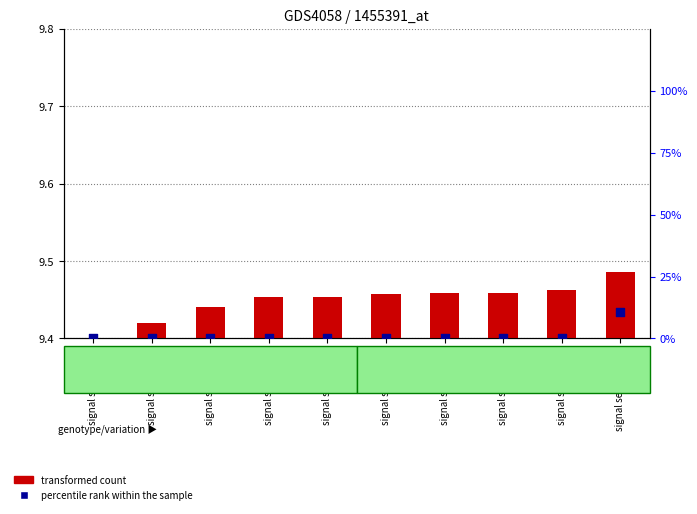

Which has a higher value, signal segment 9 or signal segment 2?

signal segment 9